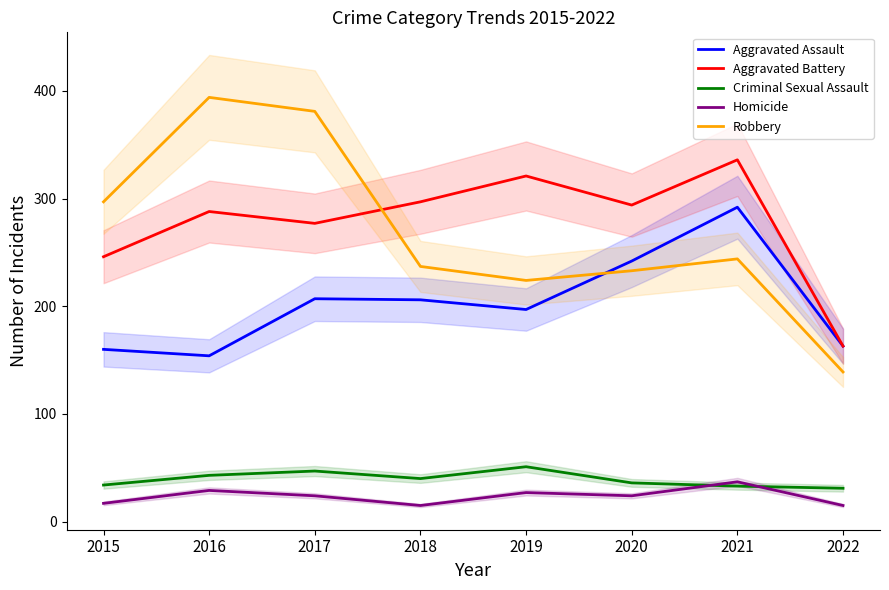

True or false: Aggravated Assault and Aggravated Battery intersect in this chart.

False